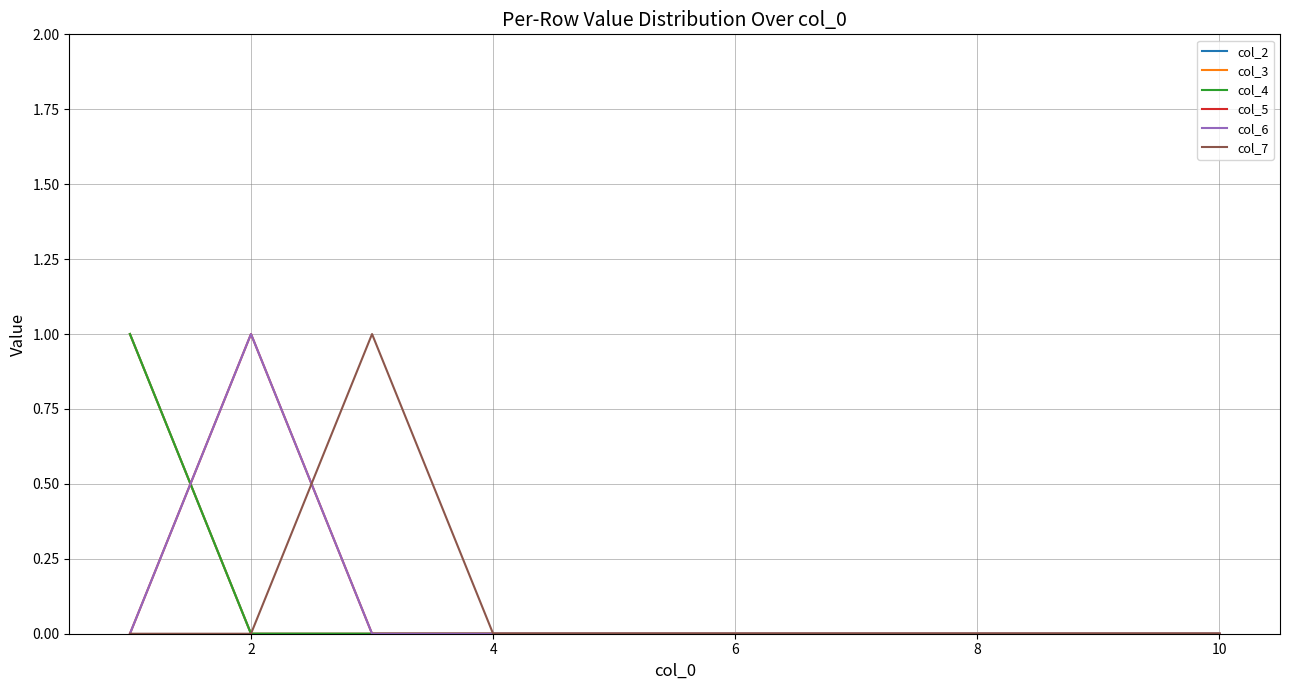

Which series has the largest total across all categories?

col_2